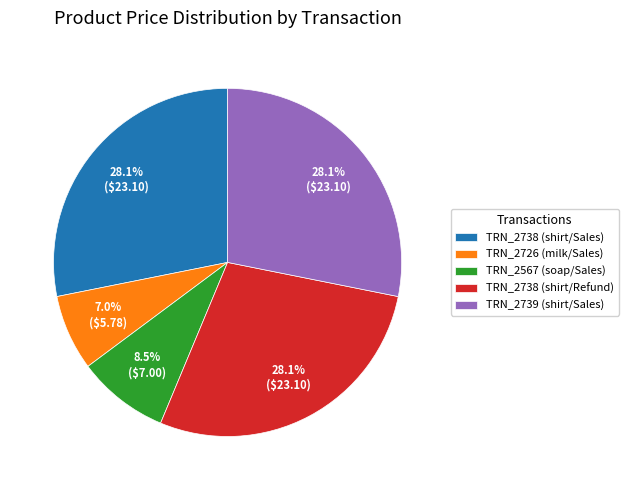

To the nearest percent, what percentage of the pie is TRN_2739 (shirt/Sales)?

28%